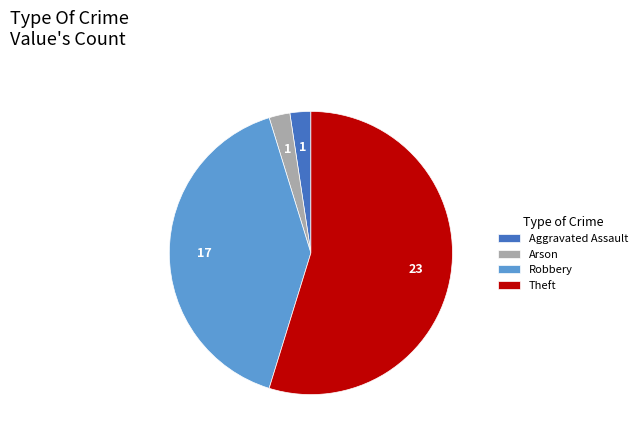

What is the ratio of the value at Arson to the value at Aggravated Assault?

1.0